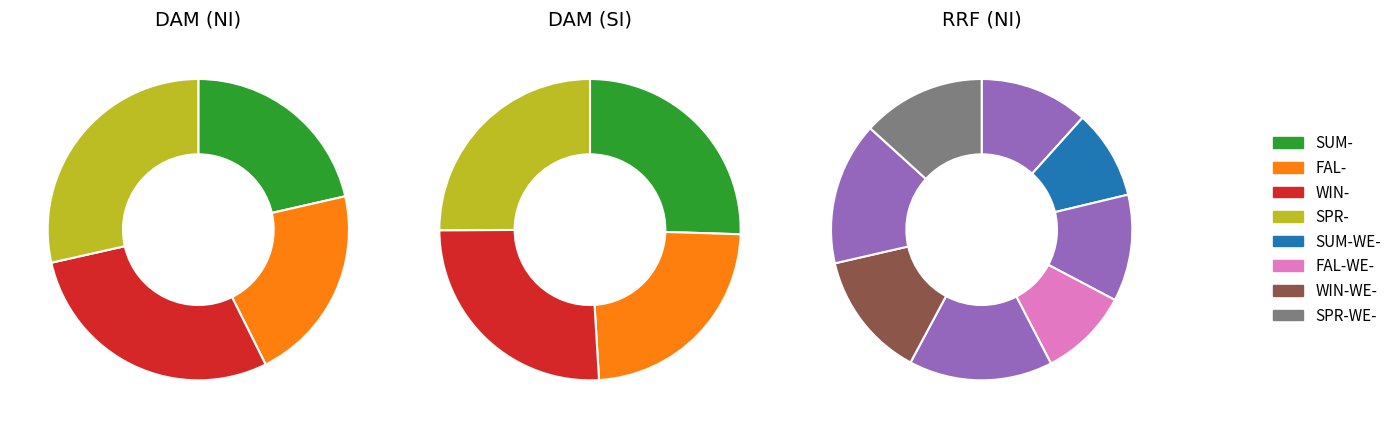

To the nearest percent, what is the average slice percentage?

25%